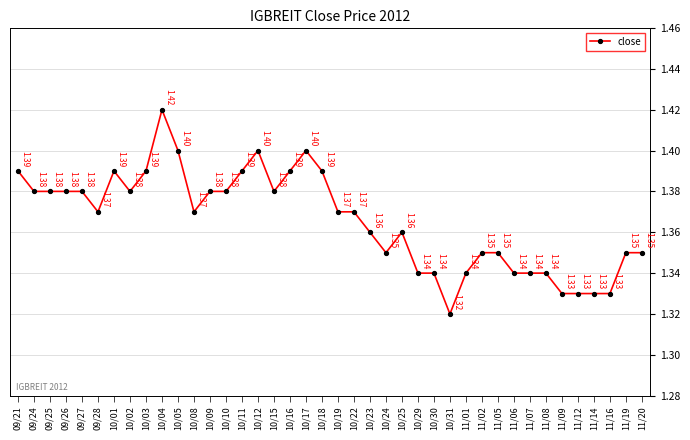

Approximately how many times larger is the value at 10/24 compared to 11/02?

1.0